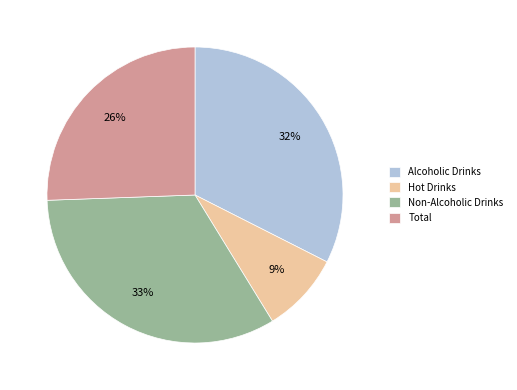

To the nearest percent, what is the average slice percentage?

25%